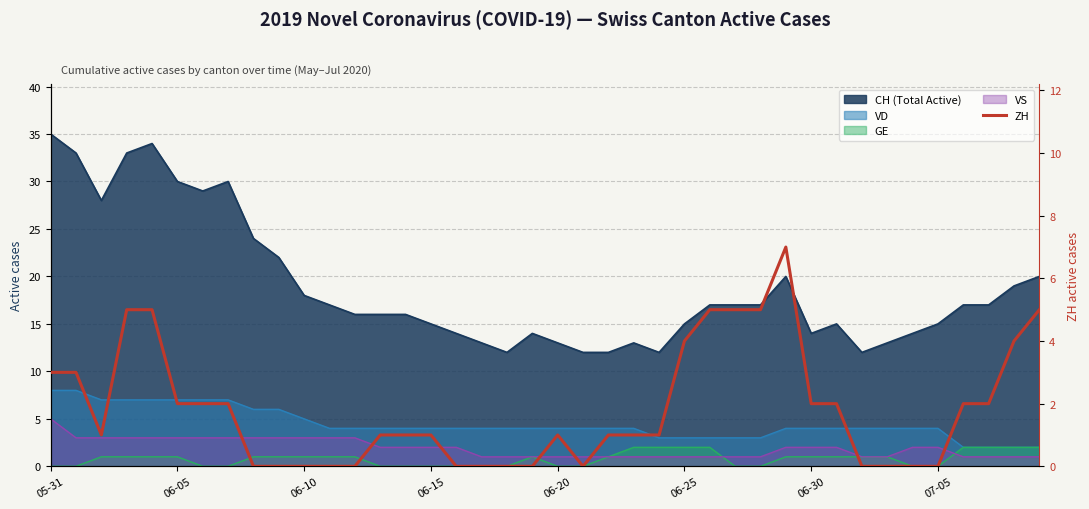

What is the change in value from 22 to 25?

+3